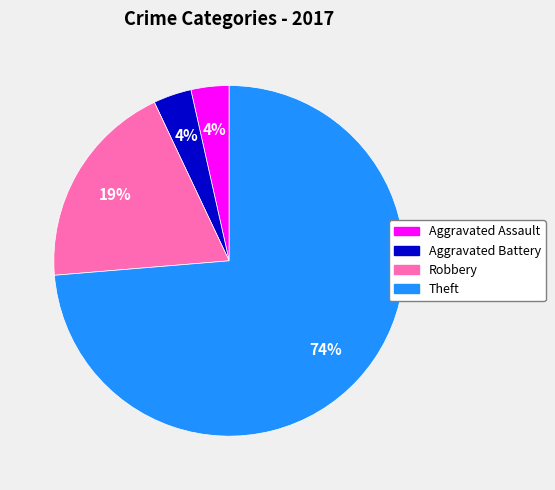

How many slices are in this pie chart?

4